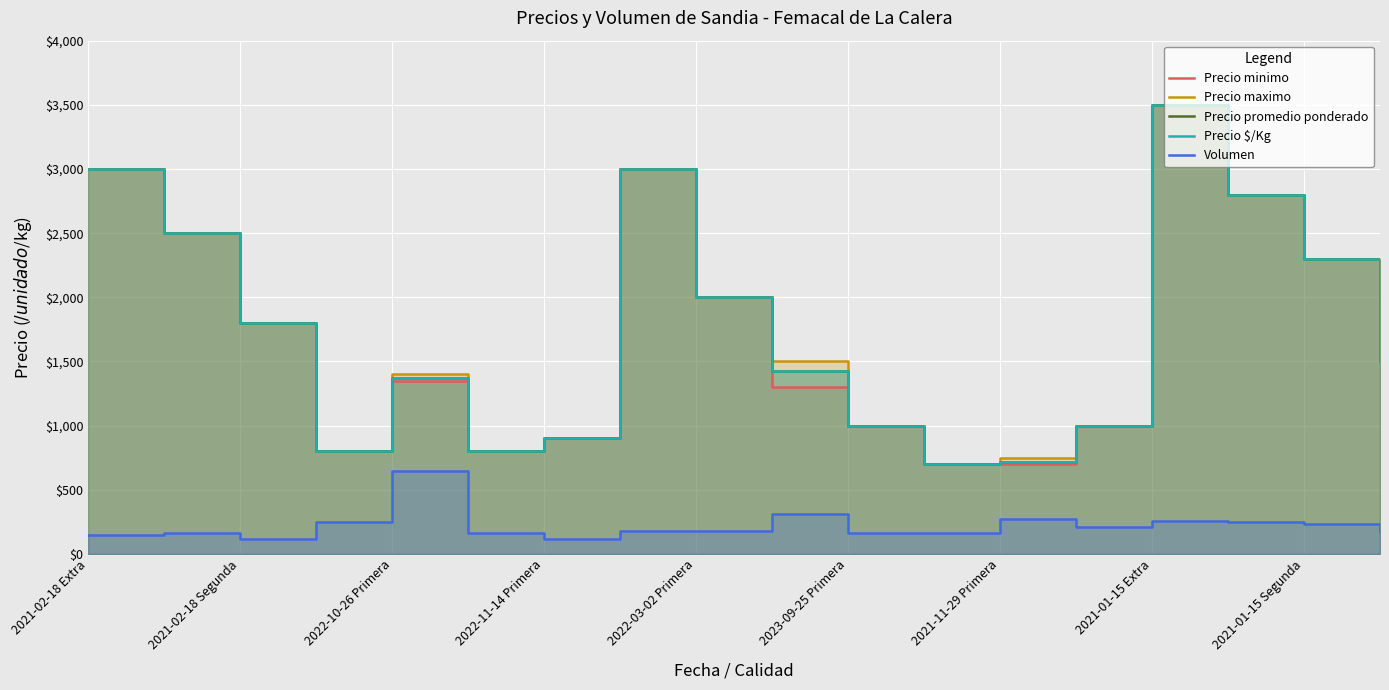

What is the sum of the Precio maximo values at 17 and 2022-03-02 Primera?

2900